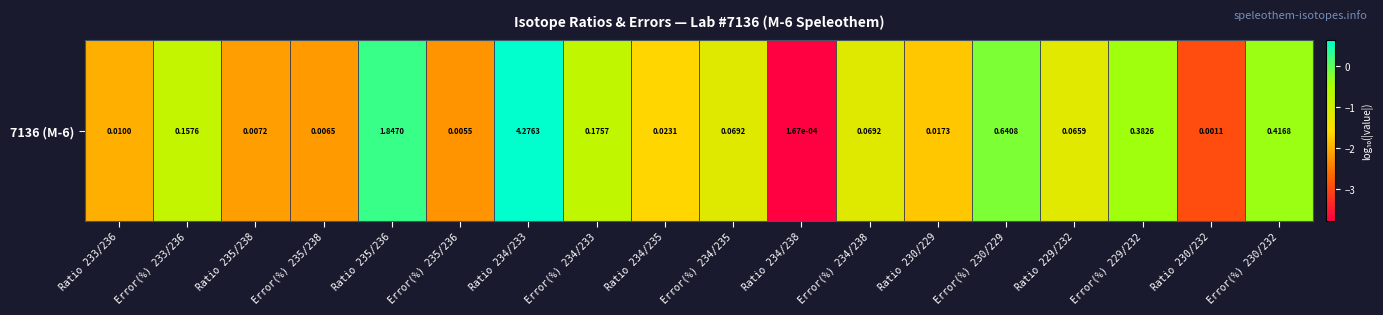

Reading left to right, extract all data points from this chart.

-2.0	-0.8	-2.1	-2.2	0.3	-2.3	0.6	-0.8	-1.6	-1.2	-3.8	-1.2	-1.8	-0.2	-1.2	-0.4	-2.9	-0.4